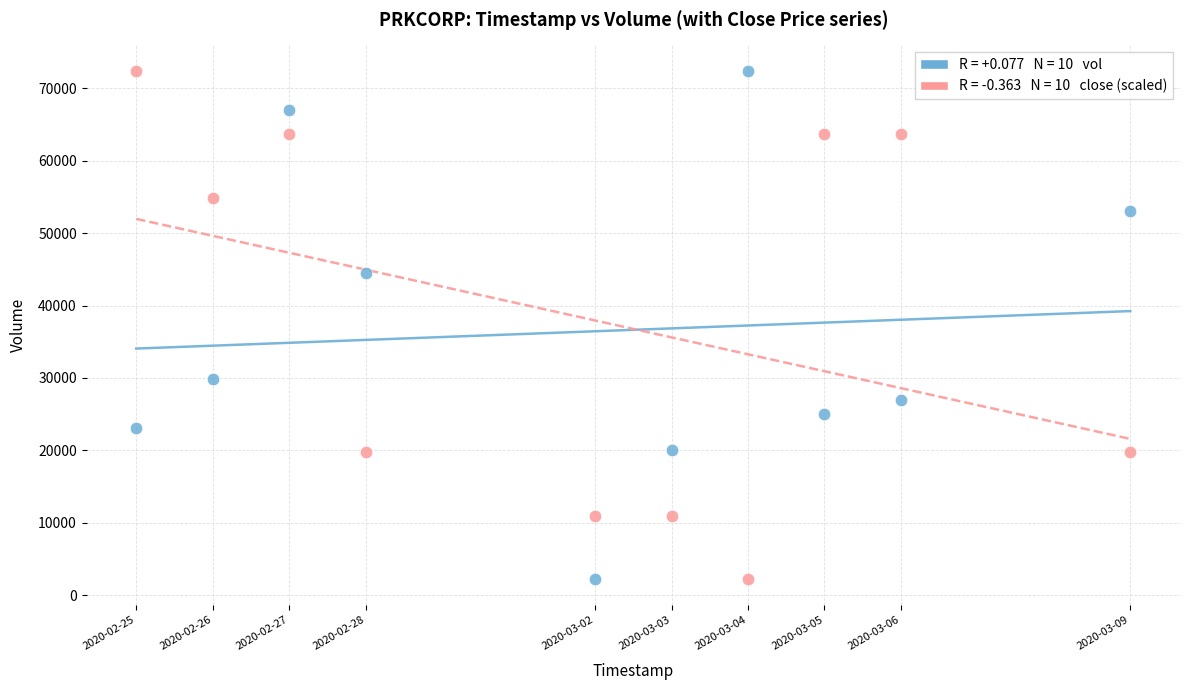

Across all data points, what is the range of Y values (max minus min)?

70200.0